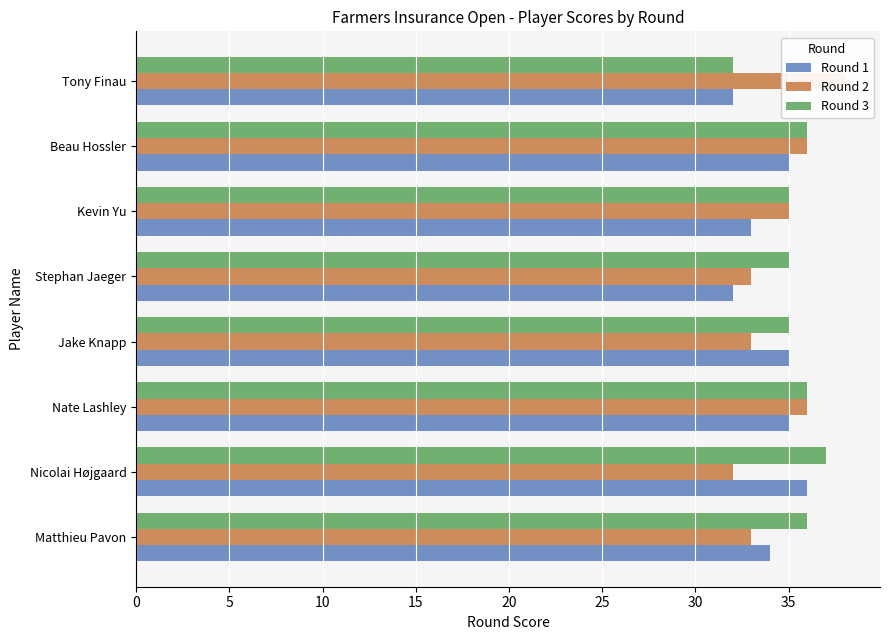

How many categories are shown in the chart?

8